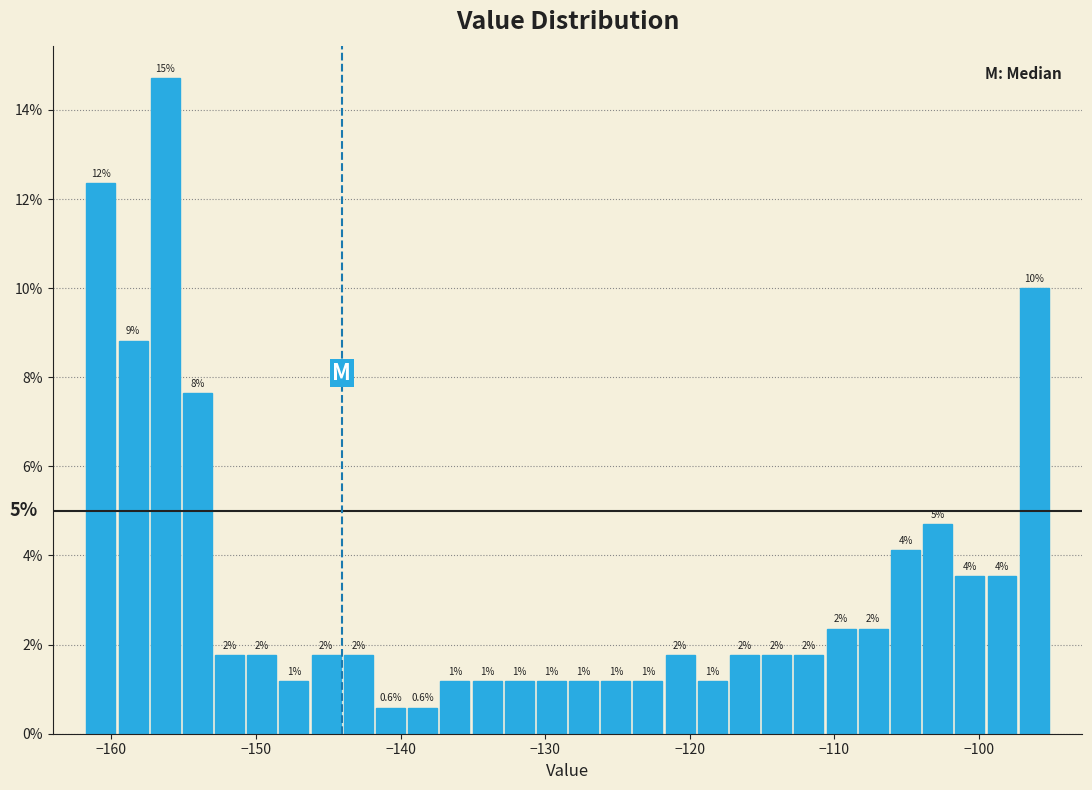

Around what value on the x-axis is the tallest bar? Give the approximate position of its centre, as read against the axis.

-156